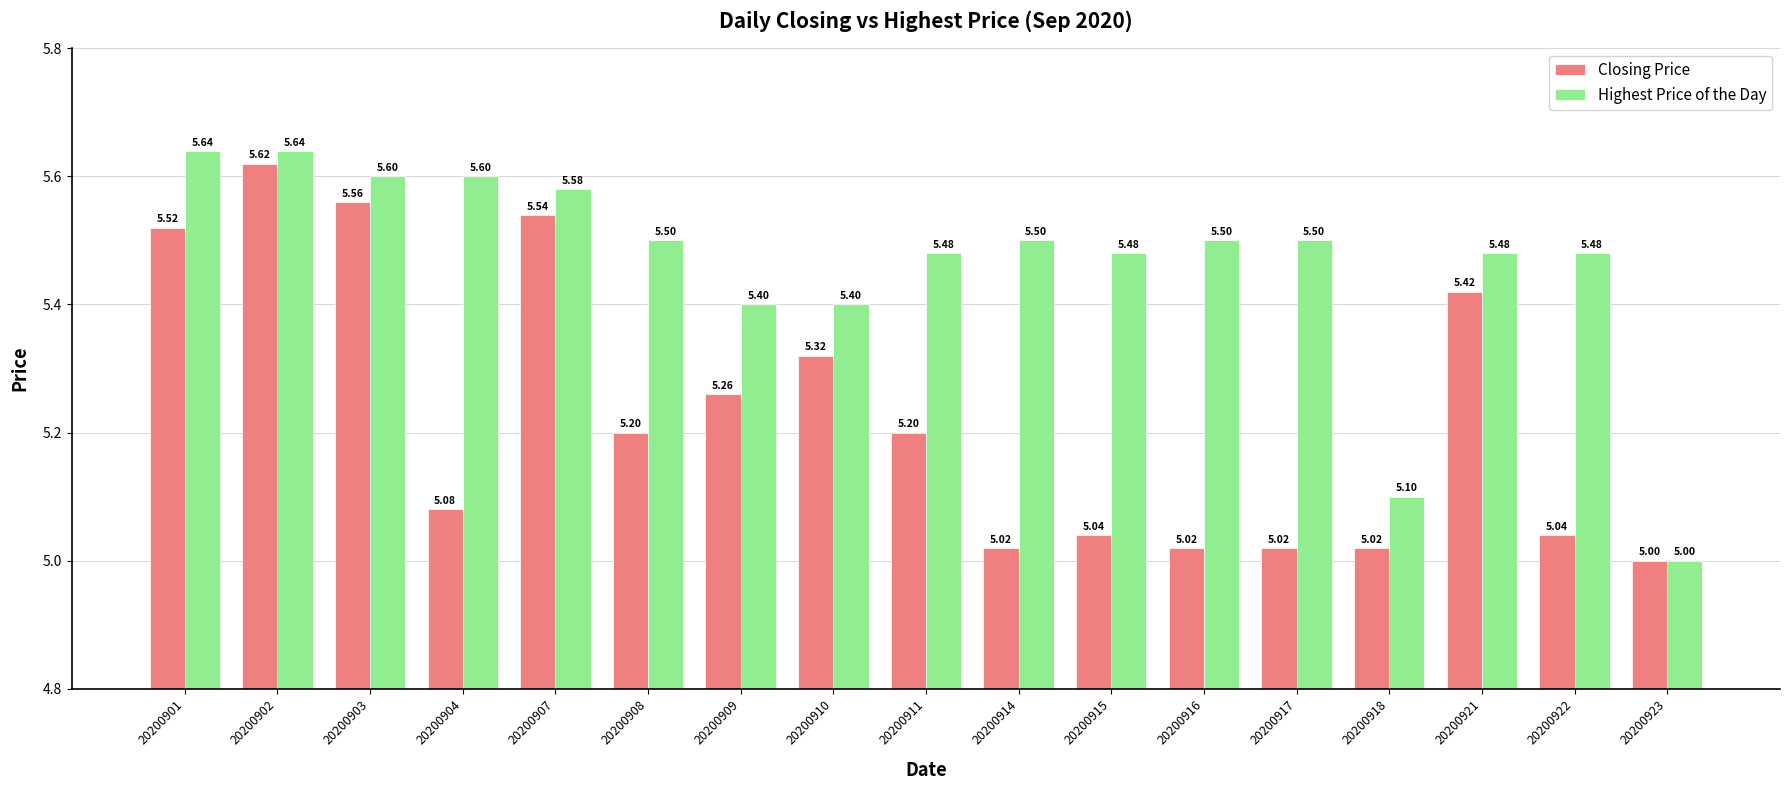

Is it true that Closing Price equals 8.9 at 20200911?

False